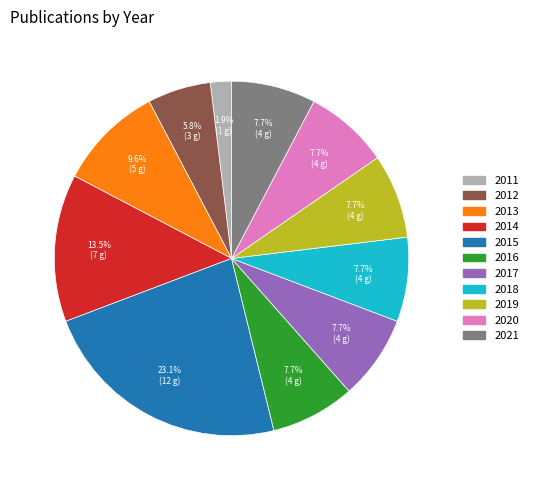

Count the number of slices in the pie.

11